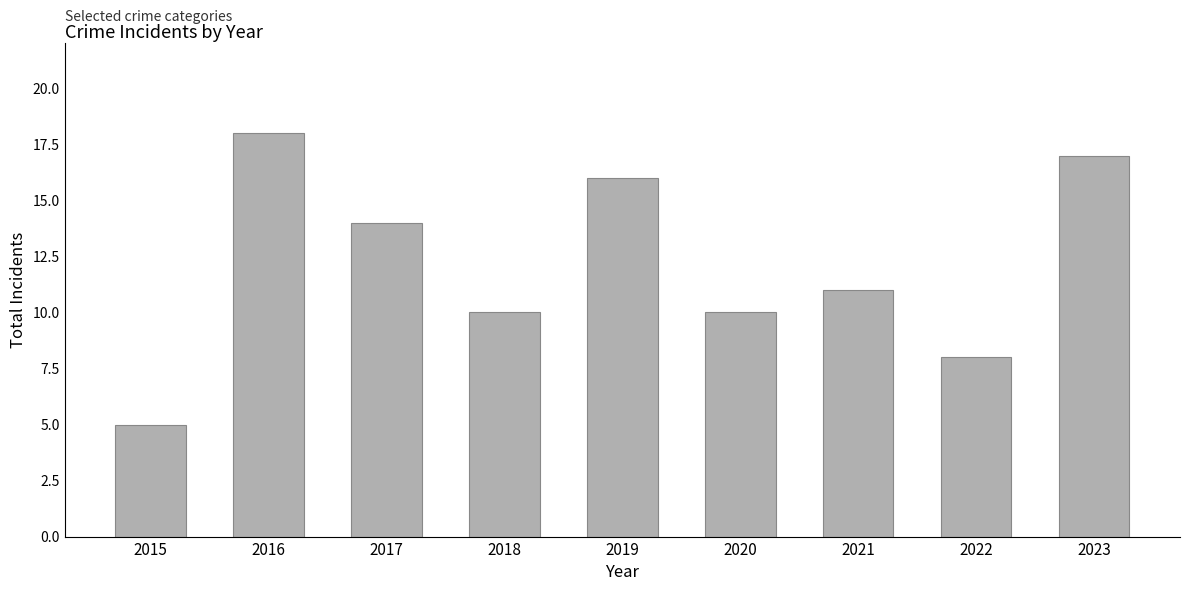

At which label is the value closest to 11?

2021